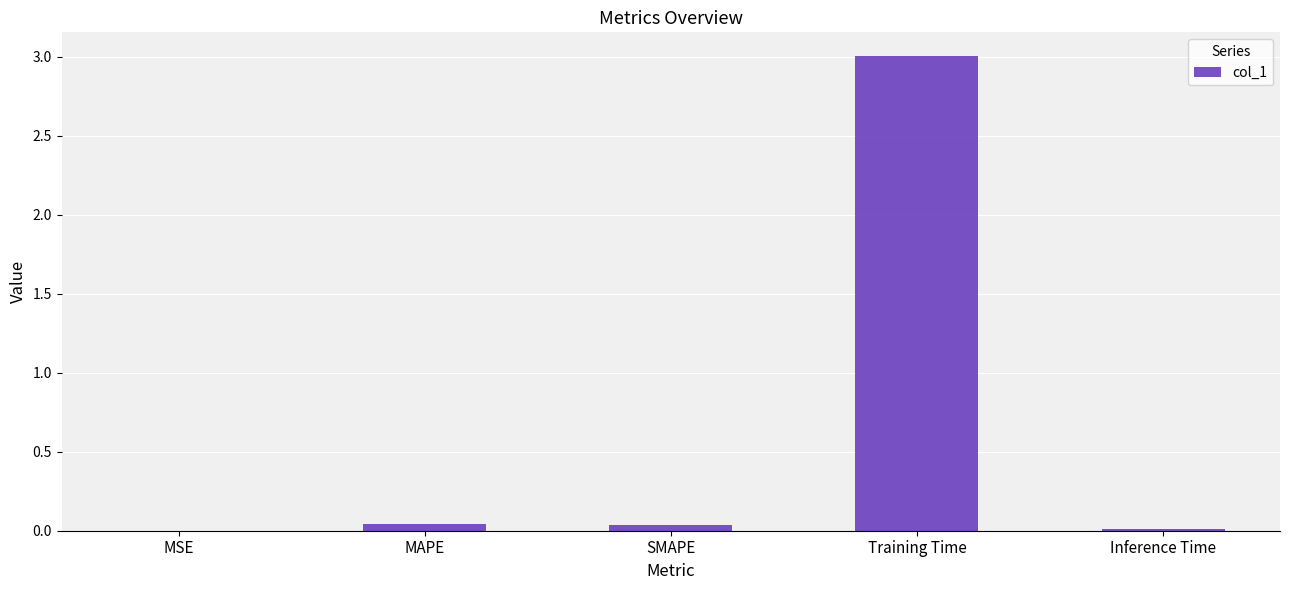

What is the sum of all values?

3.1